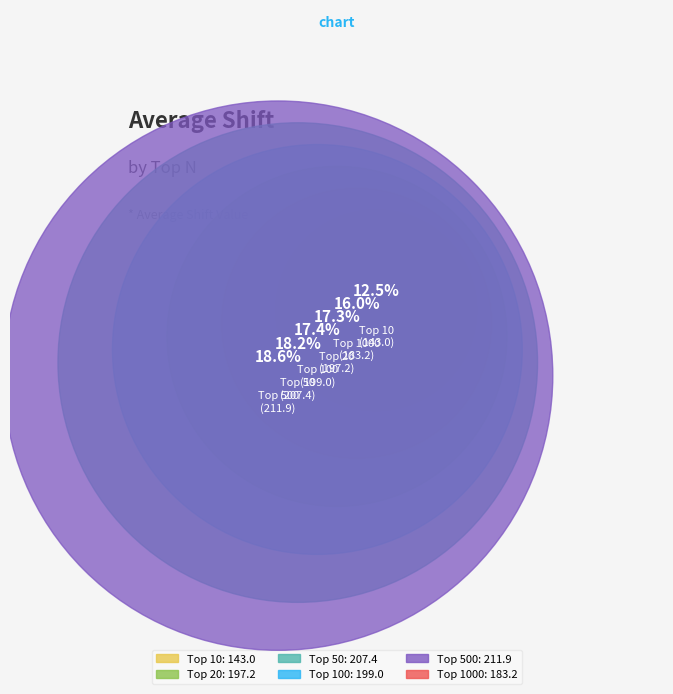

What is the change in value from 20 to 50?

+10.2